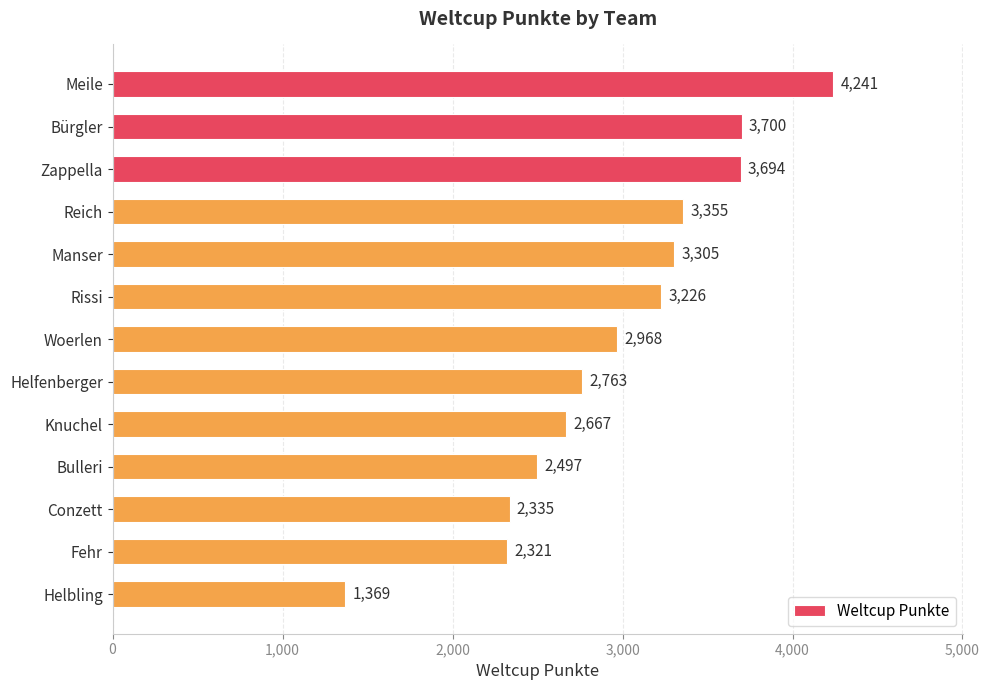

What is the sum of all values?

38441